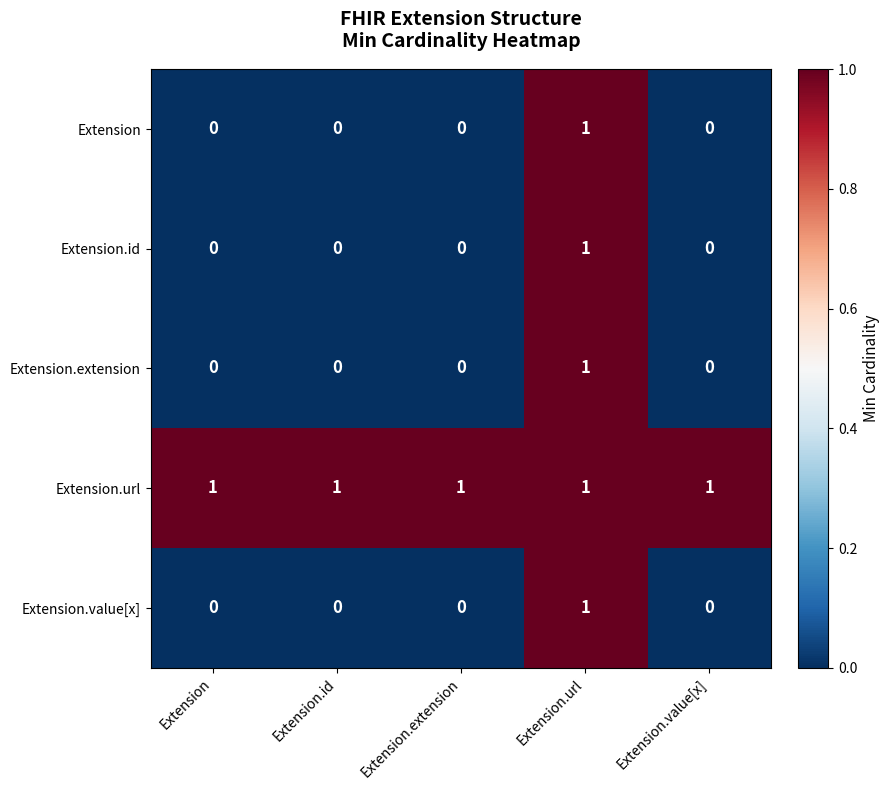

The Extension.extension series shows 0 at Extension. True or false?

True